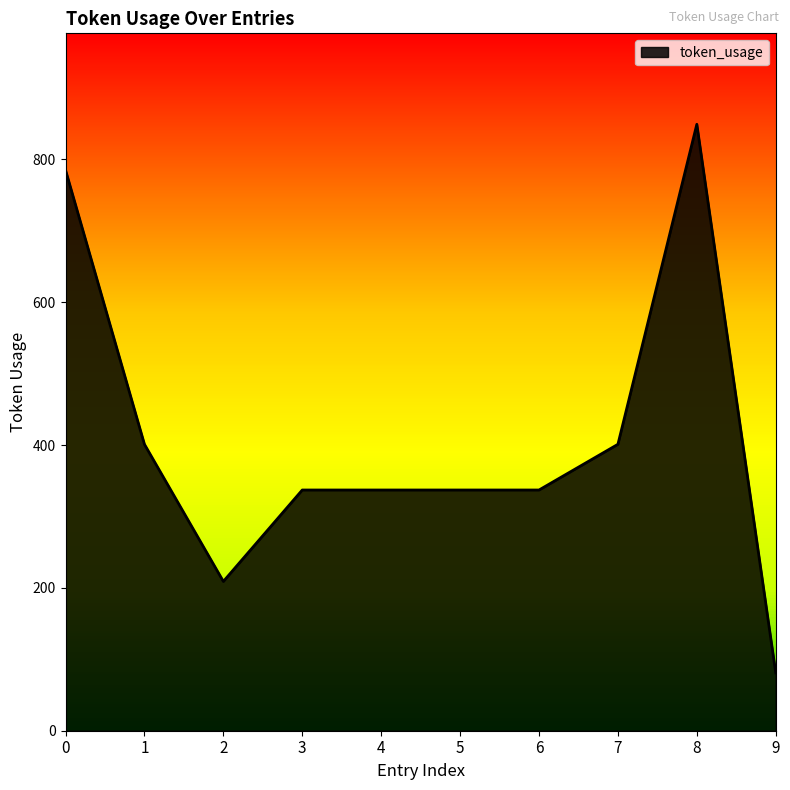

What is the minimum value shown in the chart?

81